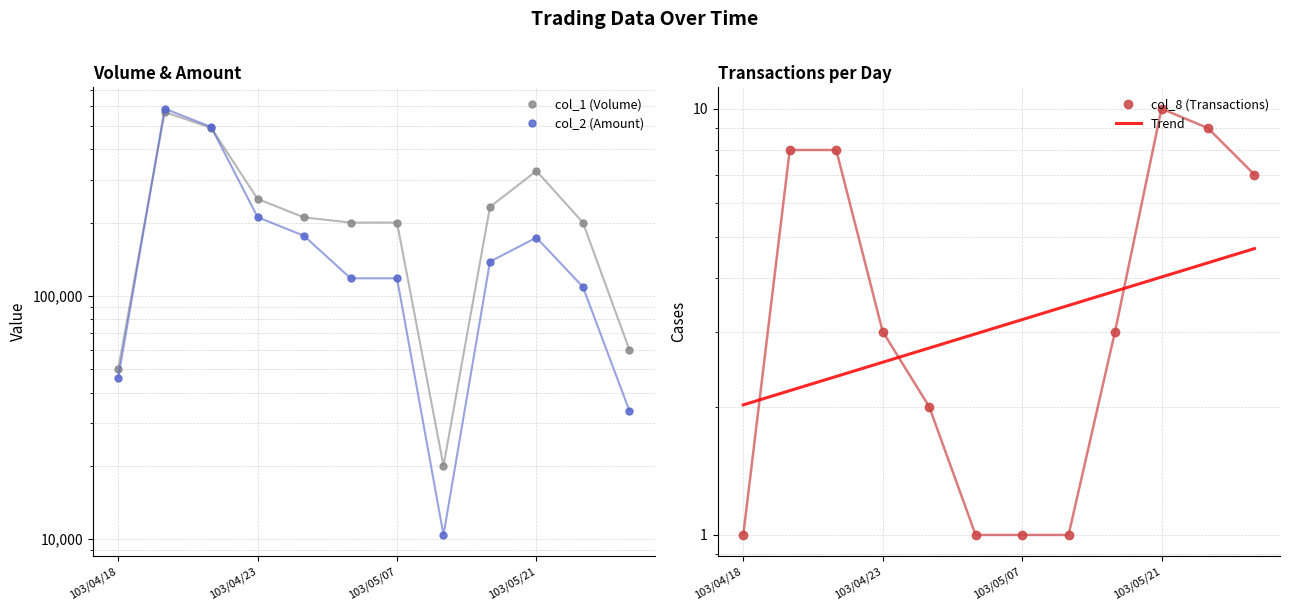

What is the difference between the col_2 (Amount) values at 103/05/21 and 103/05/07?

55440